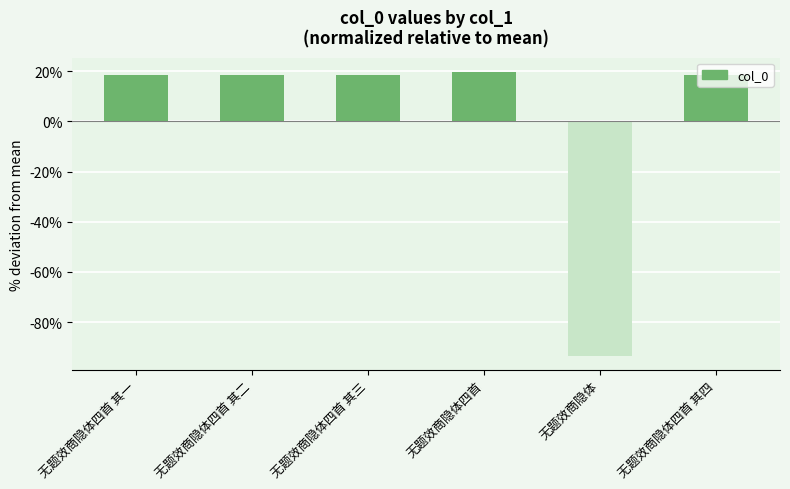

What value does the data have at 无题效商隐体四首 其一?

18.4